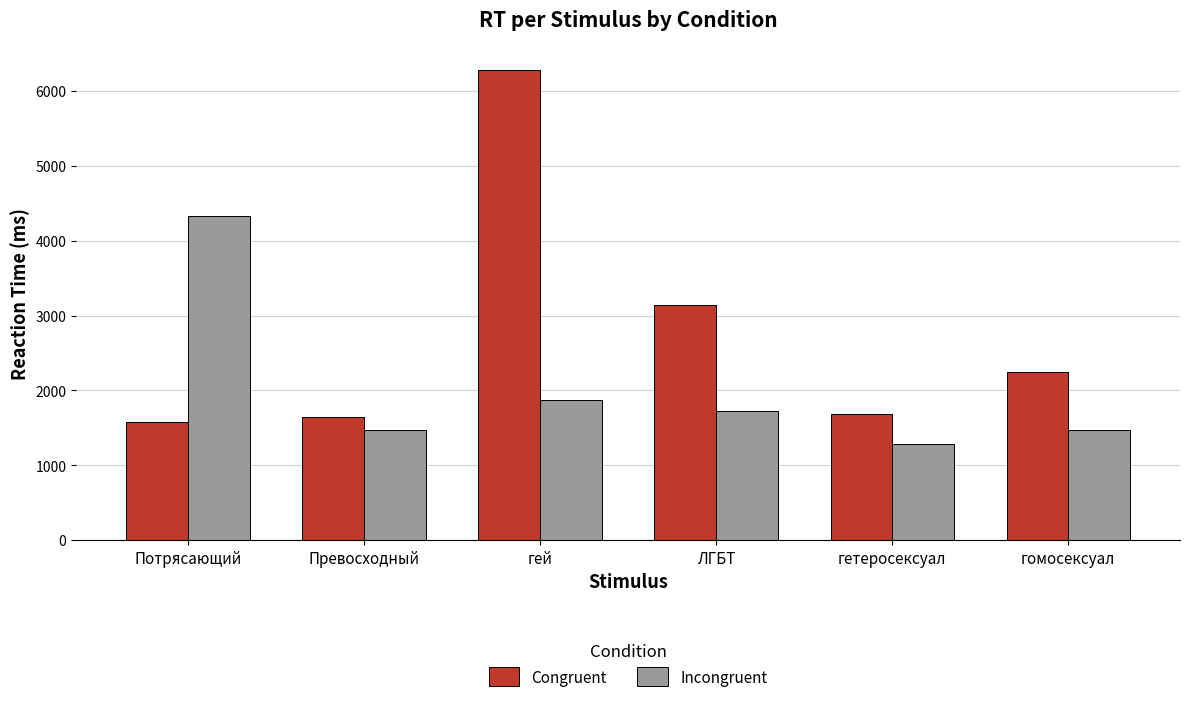

At which category does the chart reach its minimum across all series?

гетеросексуал